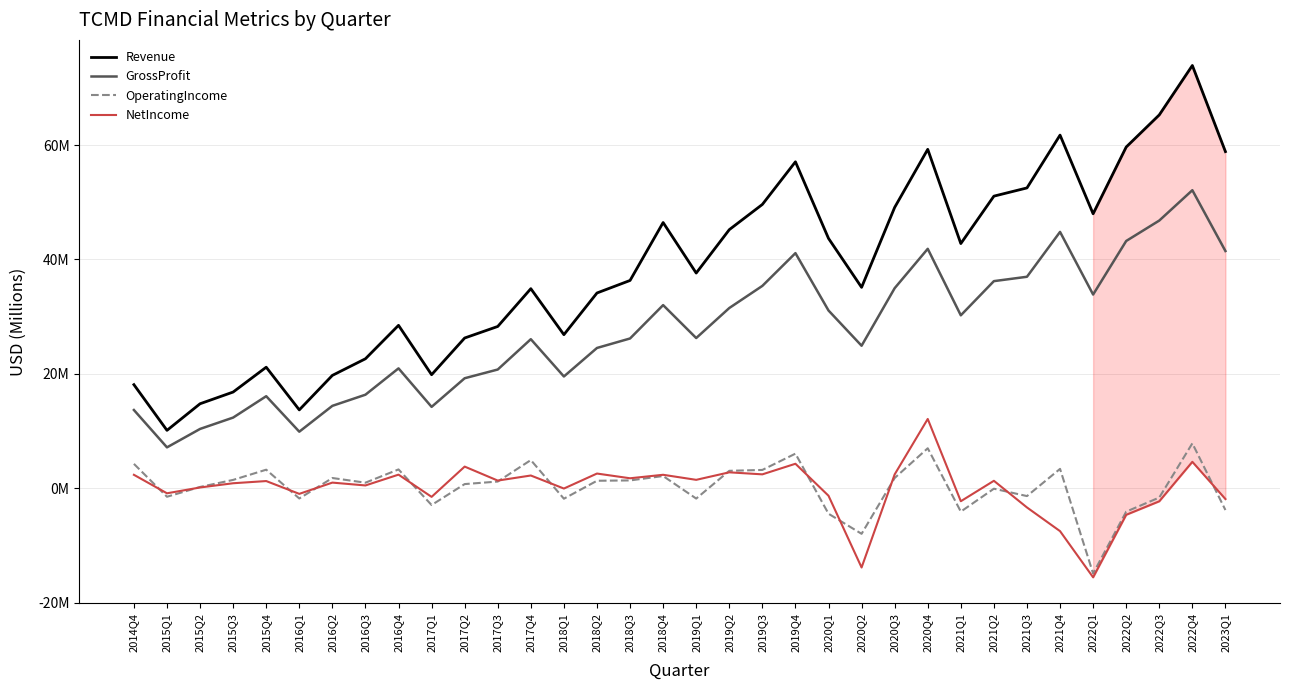

What is the label of the 10th point from the right?

2020Q4